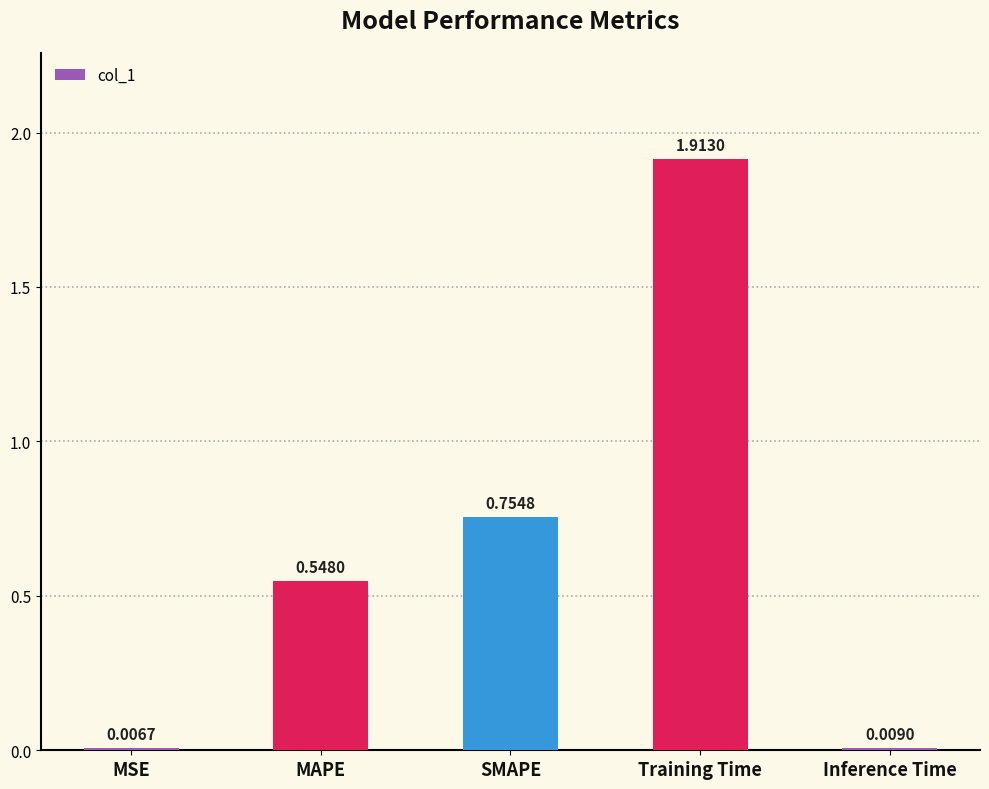

Which label corresponds to the largest value in the chart?

Training Time